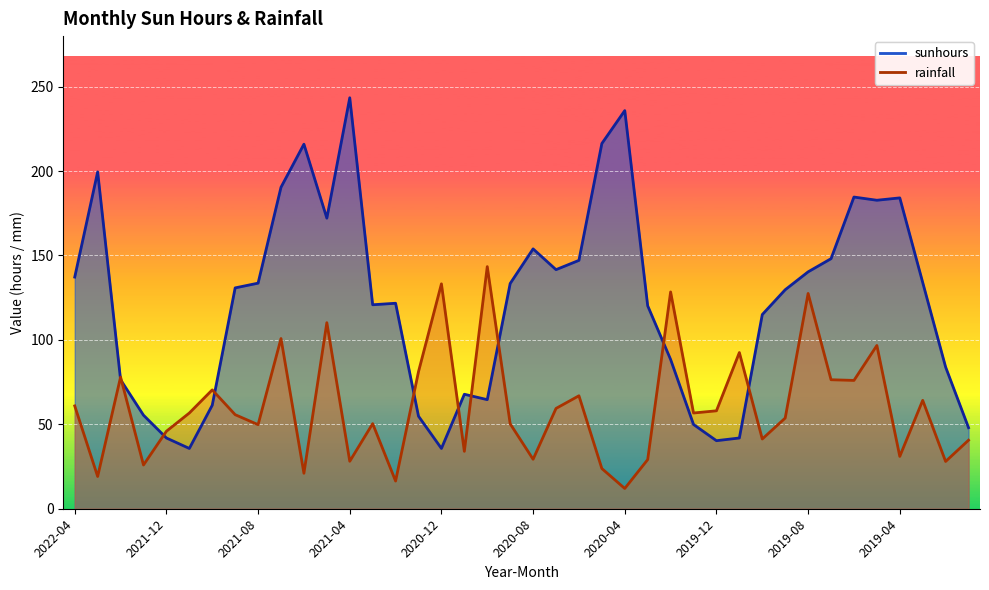

What are all the series names shown in the legend?

sunhours, rainfall